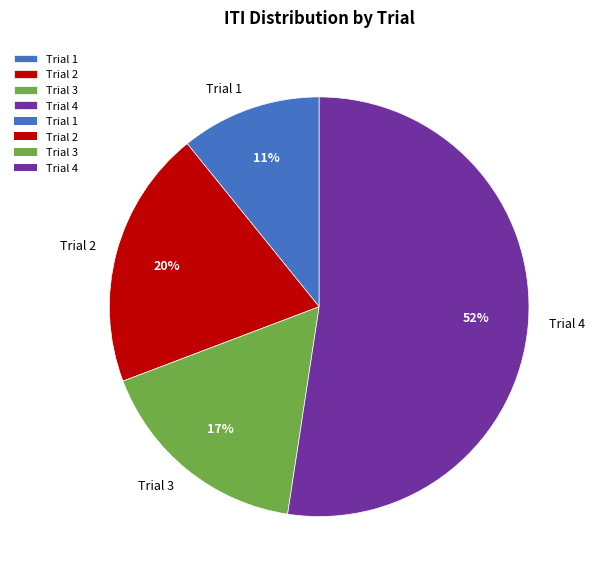

To the nearest percent, what portion does Trial 3 represent?

17%